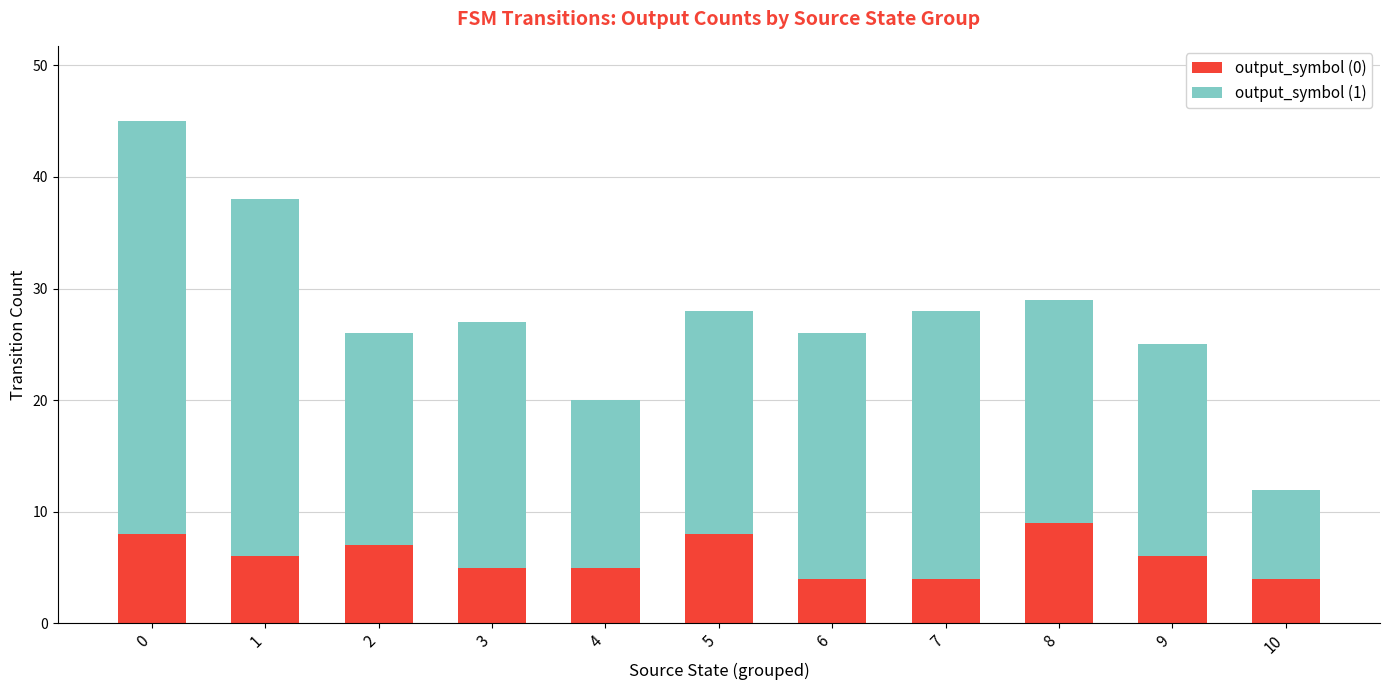

How many series are shown in this chart?

2